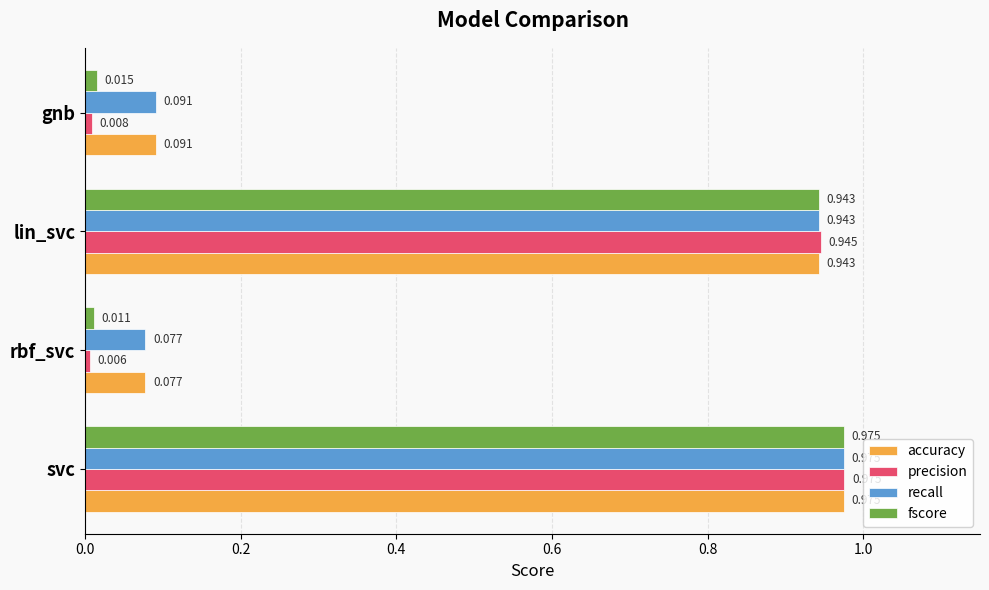

What is the average value of the precision series?

0.5